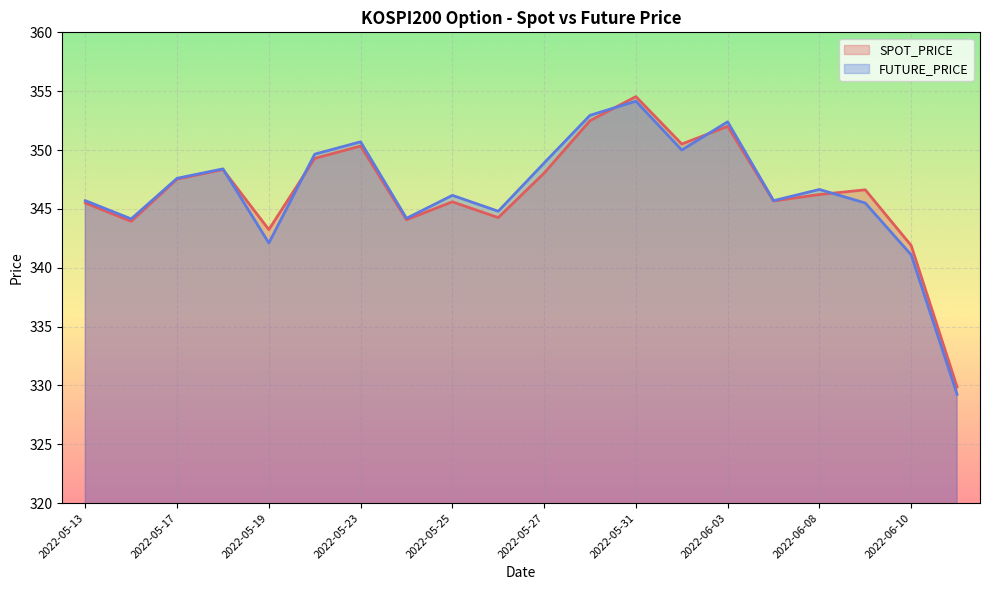

List the series in order of their overall mean, lowest first.

SPOT_PRICE, FUTURE_PRICE